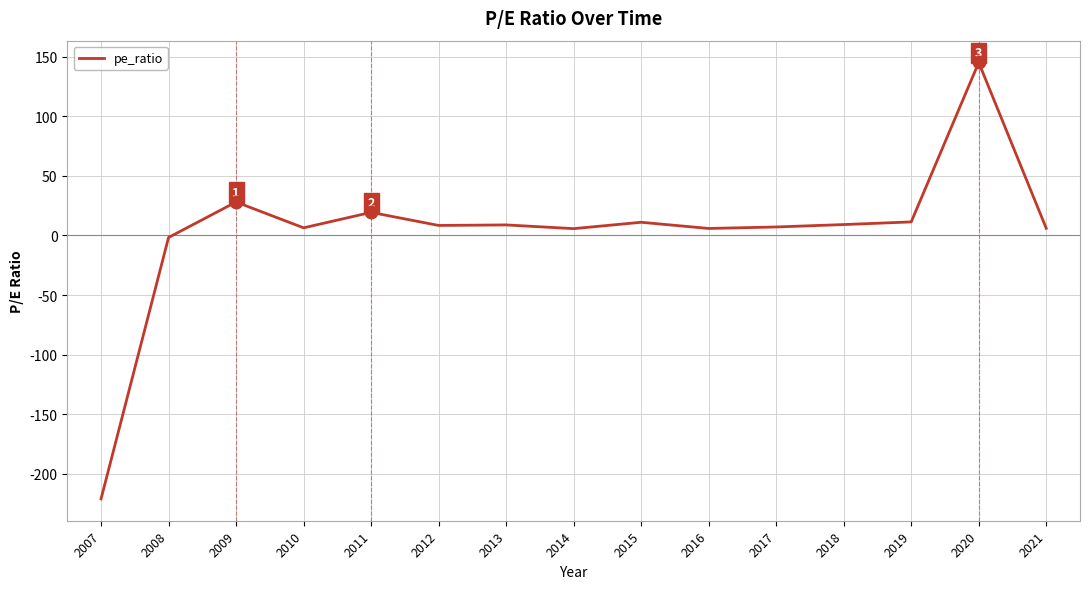

What is the sum of the values at 2007 and 2020?

-76.0